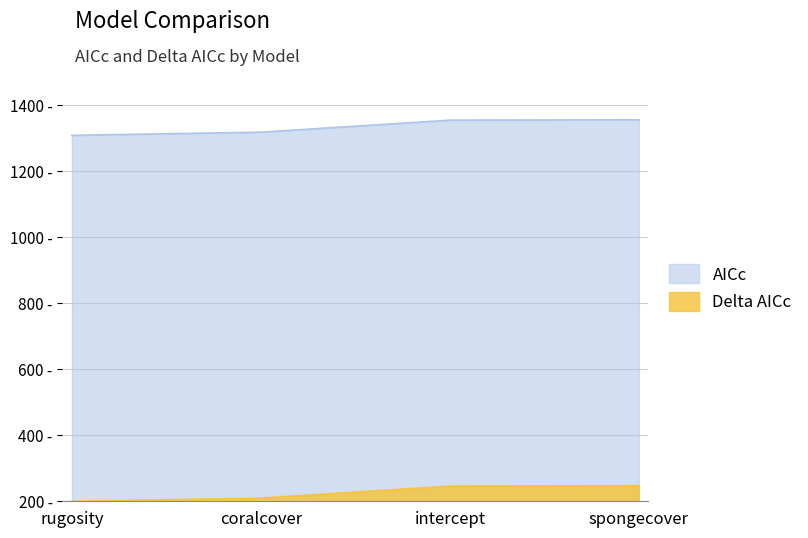

At how many categories does at least one series exceed 1082?

4